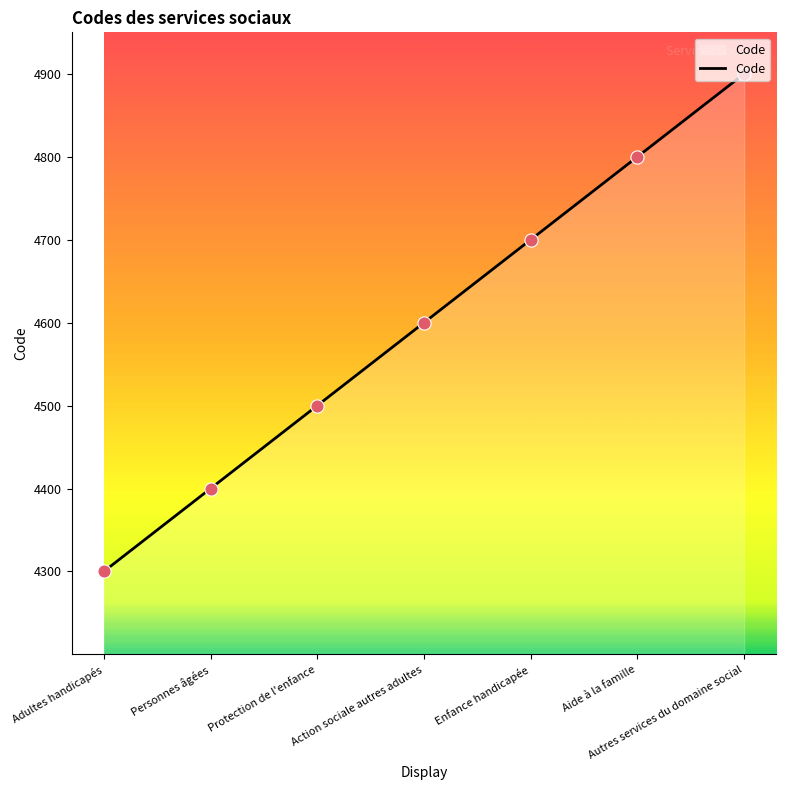

Approximately how many times larger is the value at Personnes âgées compared to Enfance handicapée?

0.9